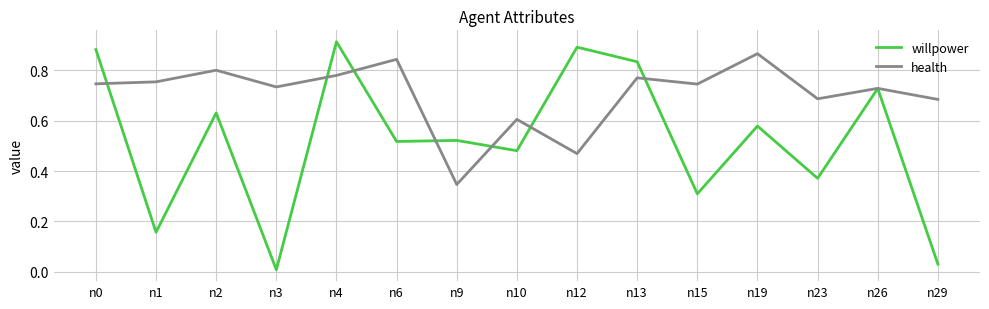

Rank the series by their average value, from lowest to highest.

willpower, health